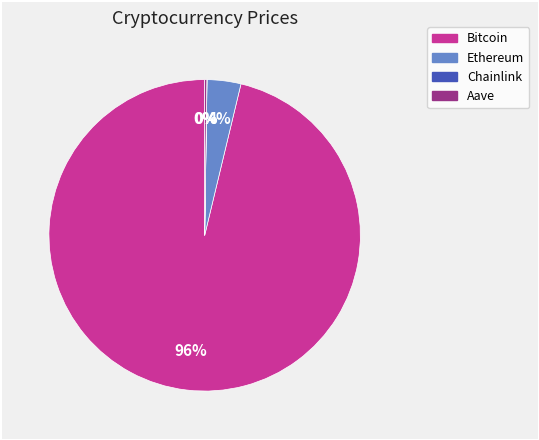

To the nearest percent, what is the difference between the largest and smallest slice percentages?

96%